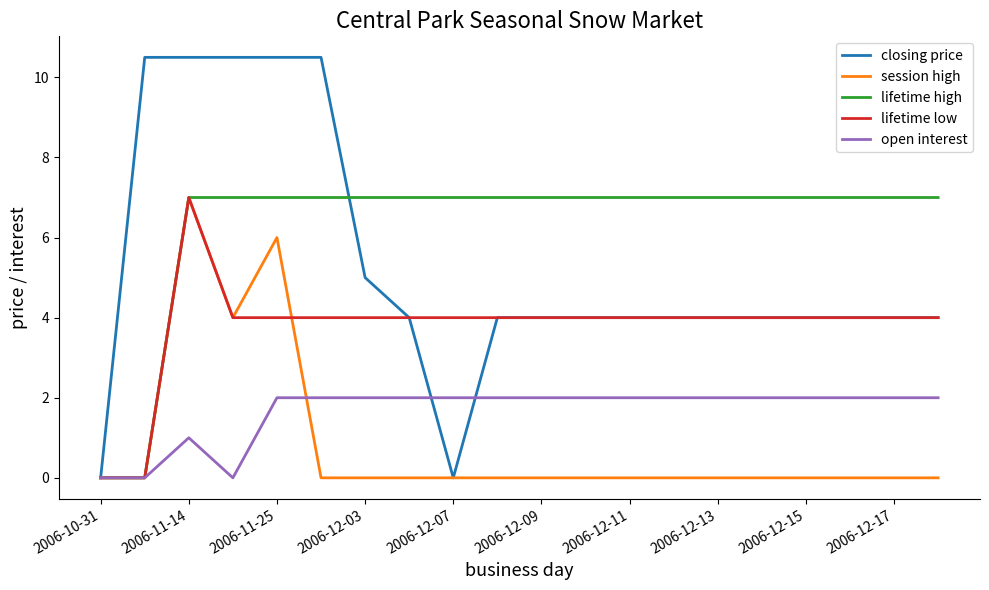

Which series has the largest range (max minus min)?

closing price